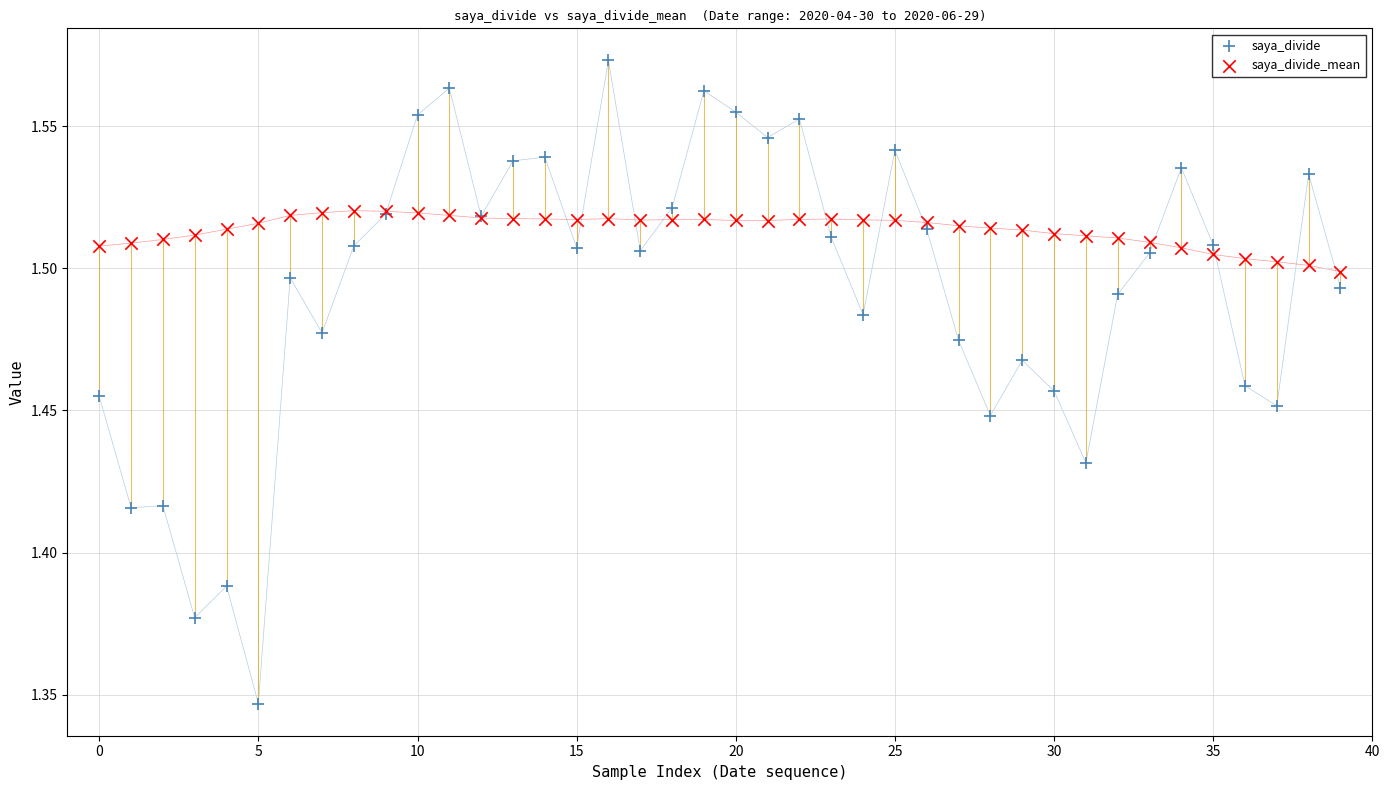

Which series contains the lowest Y value?

saya_divide